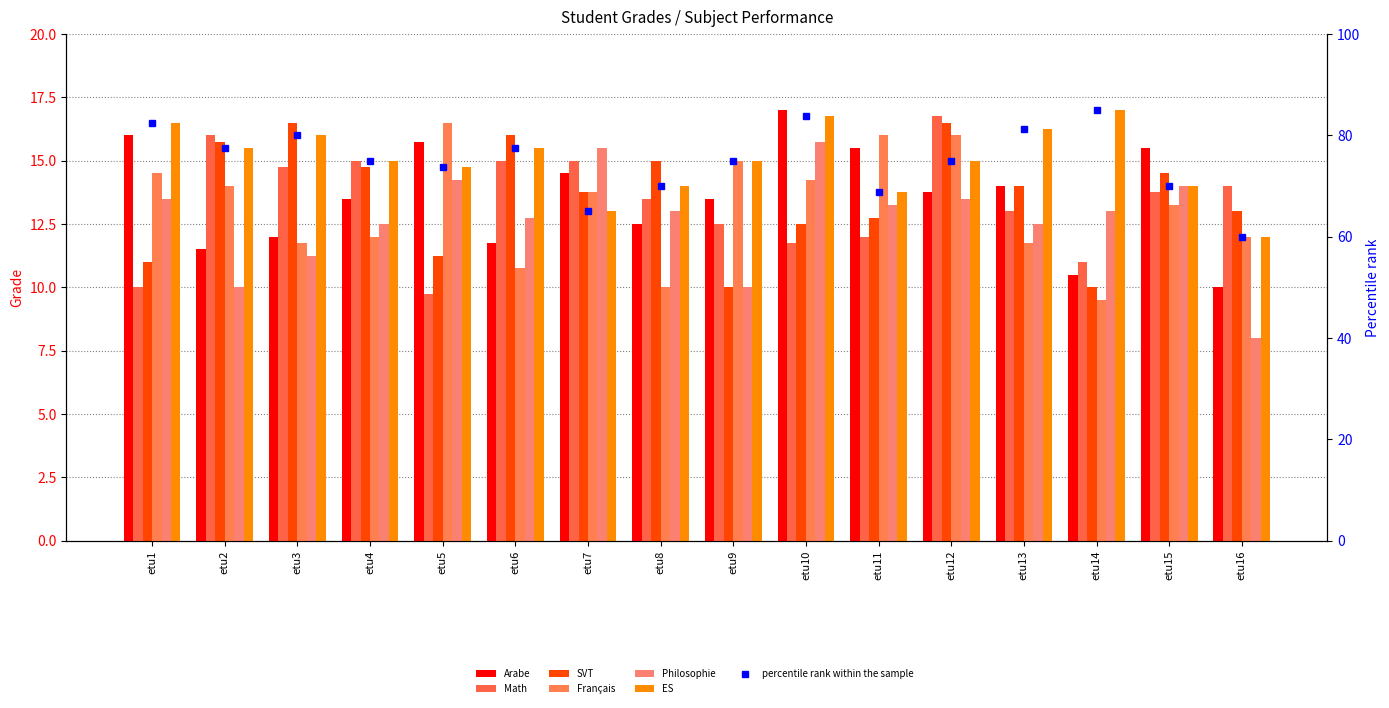

At which category is the sum across all series the highest?

etu12